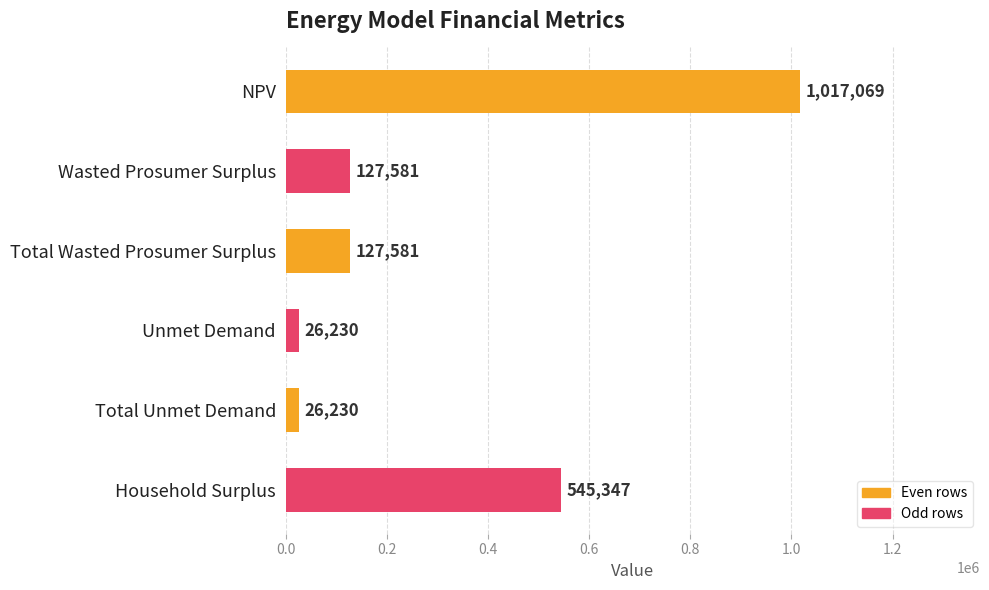

How many values exceed 127581?

4